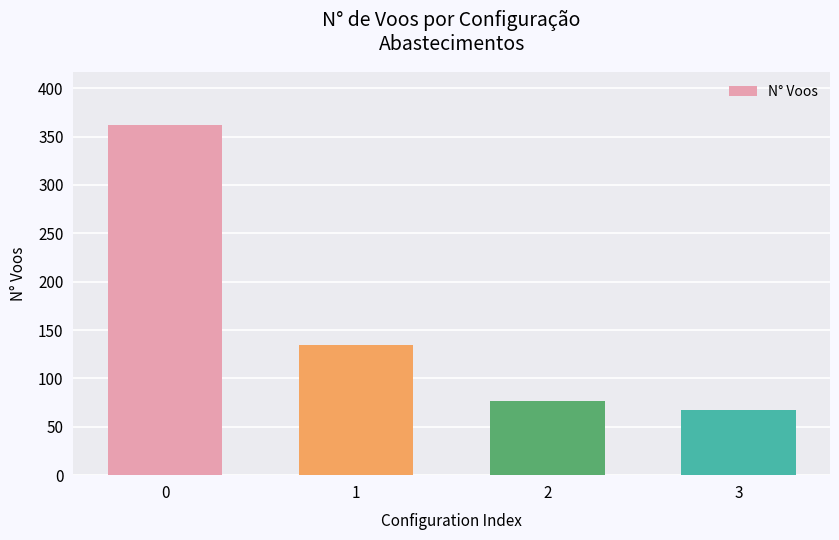

What is the sum of all values?

641